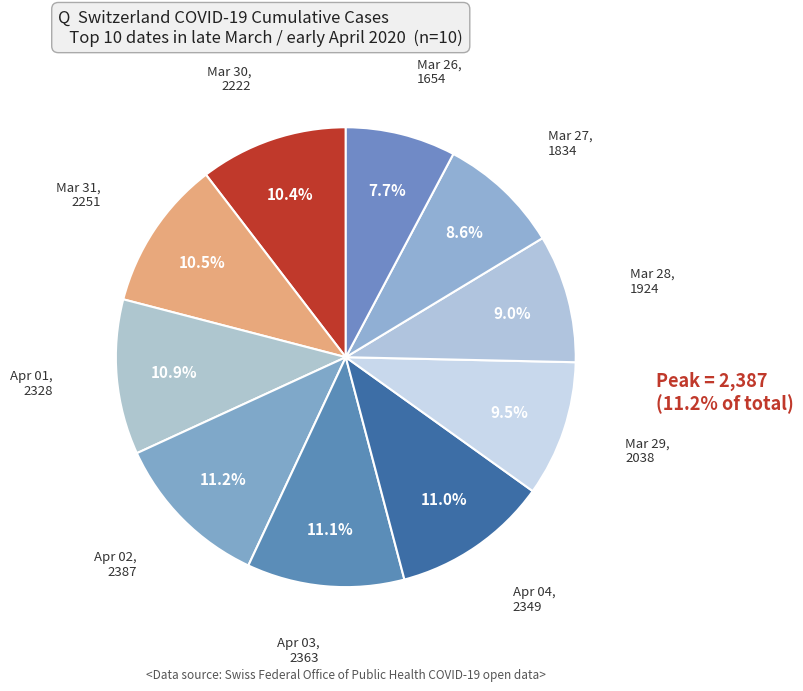

What is the smallest slice in the pie chart?

Mar 26